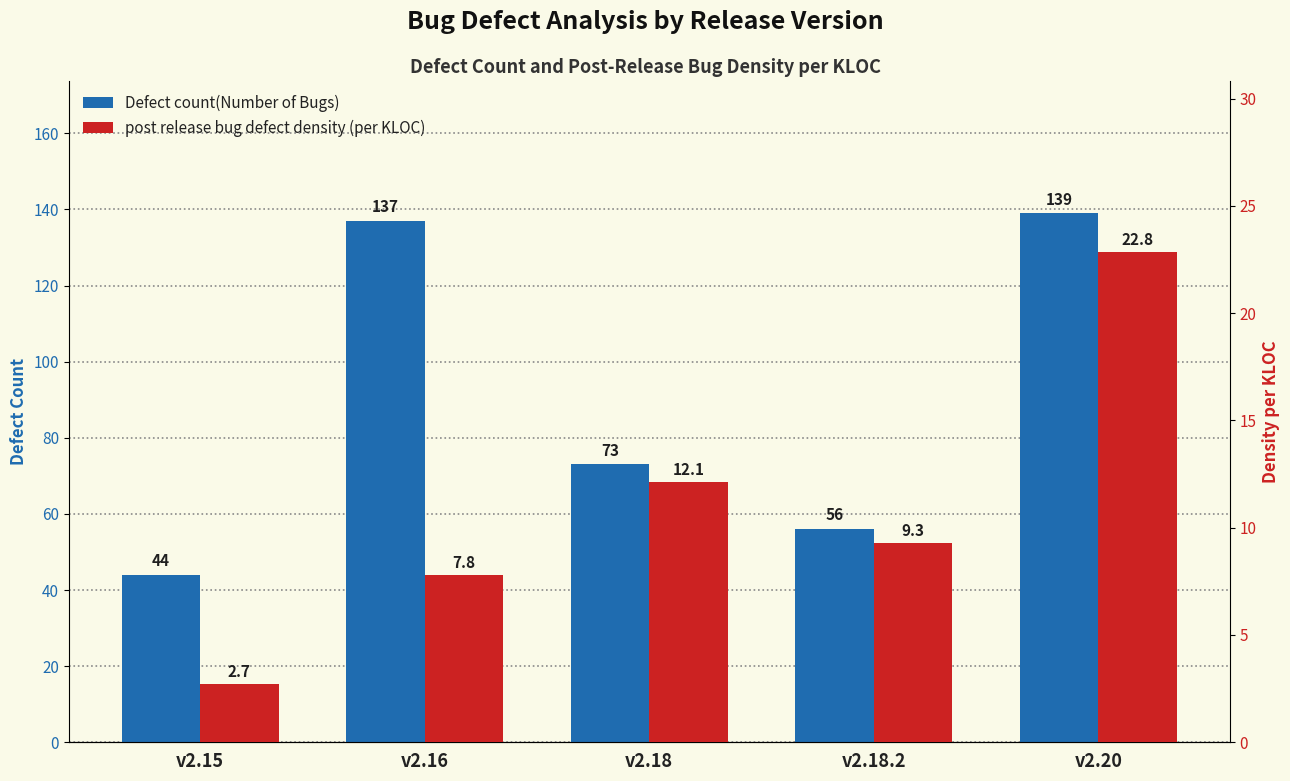

What value does the Defect count(Number of Bugs) series have at v2.20?

139.0